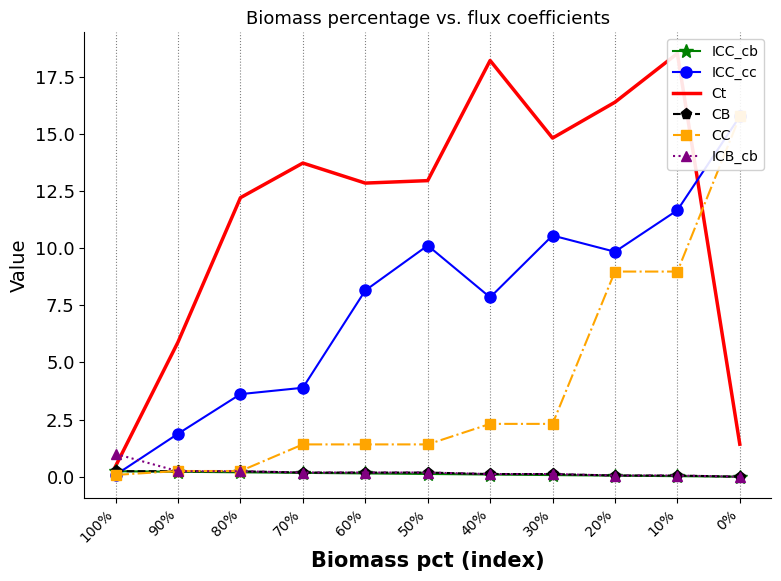

What position from the right is 50%?

6